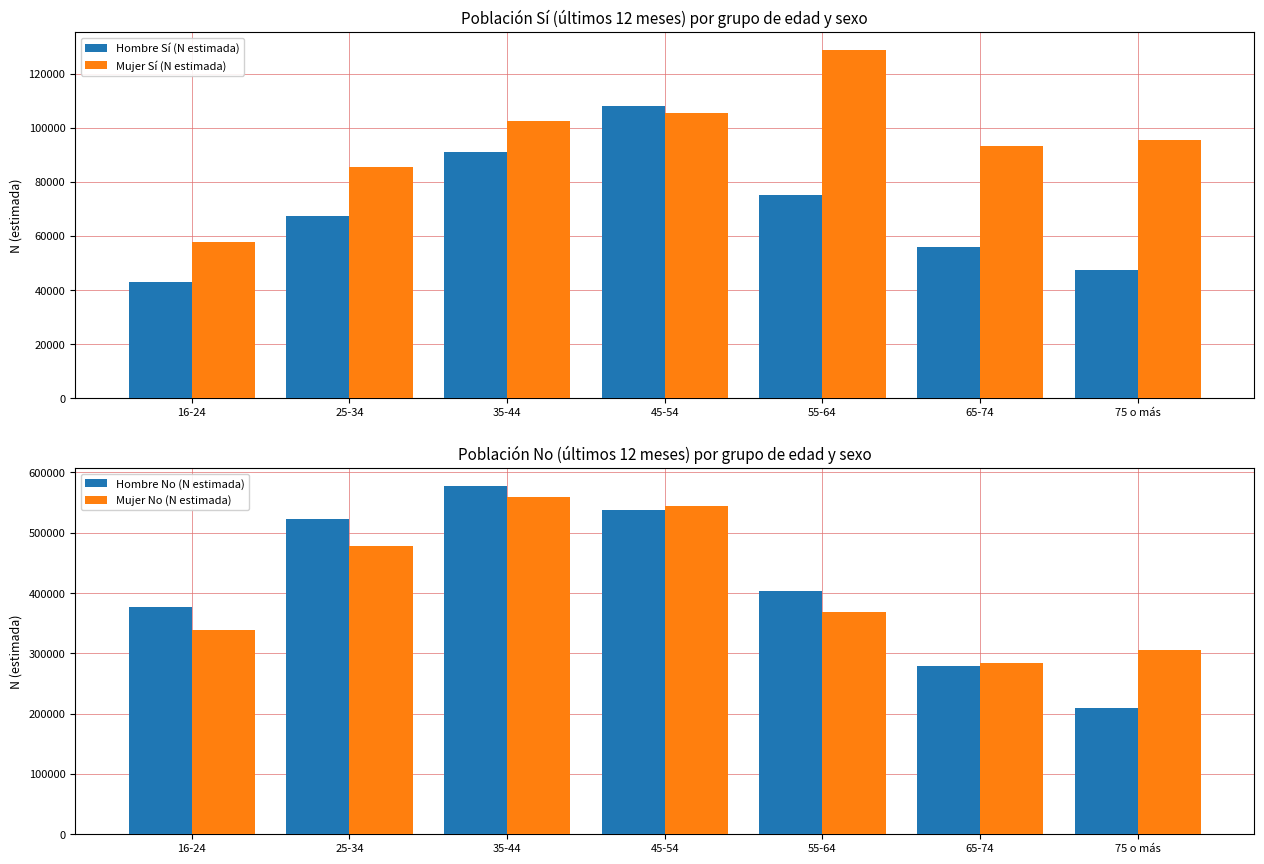

Between 25-34 and 65-74, which series saw the biggest shift?

Hombre No (N estimada)